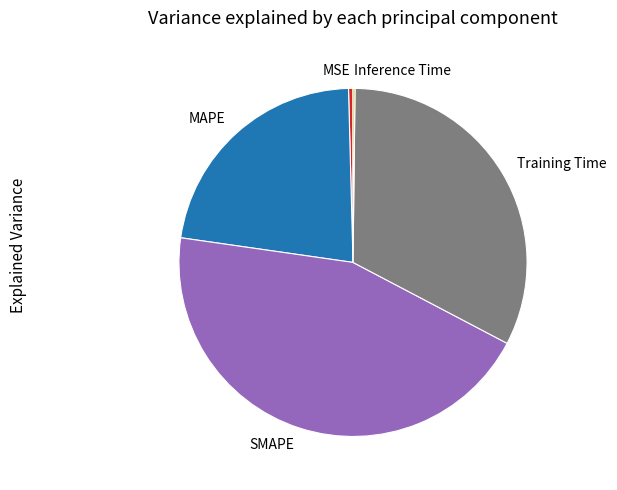

Do MSE and SMAPE together represent more than half of the pie?

No